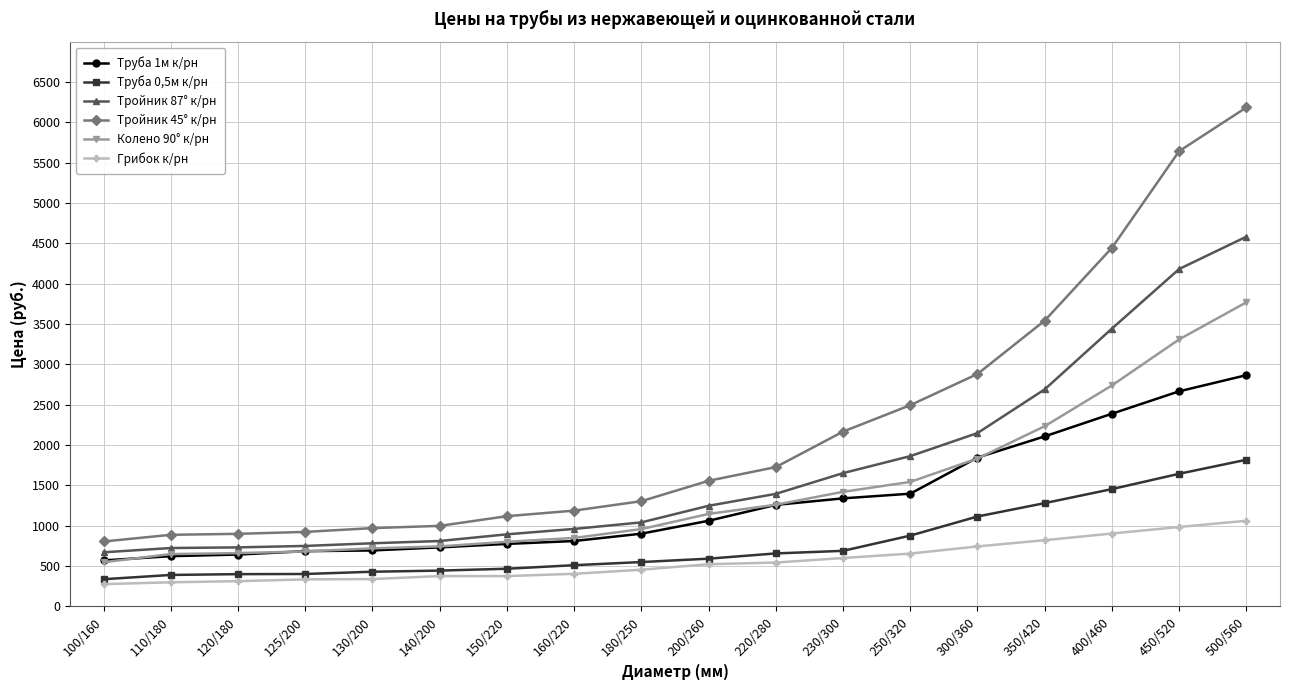

What is the value of the Труба 0,5м к/рн point at the 3rd from the left?

397